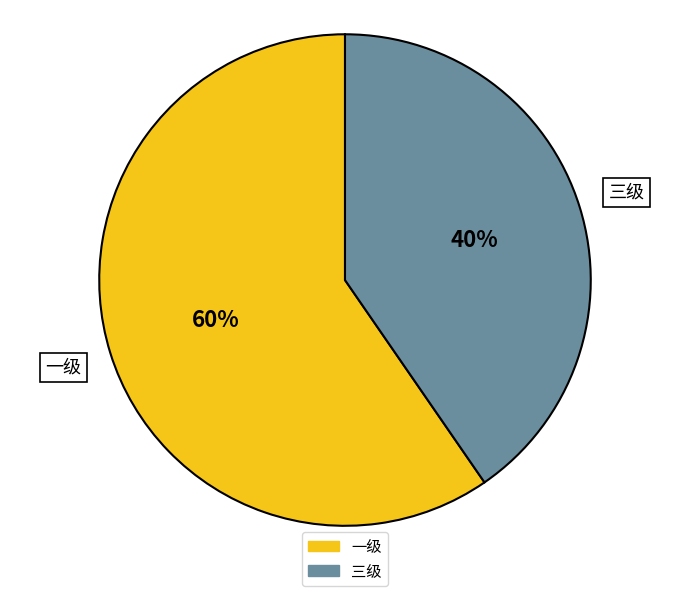

How many segments does this pie chart have?

2